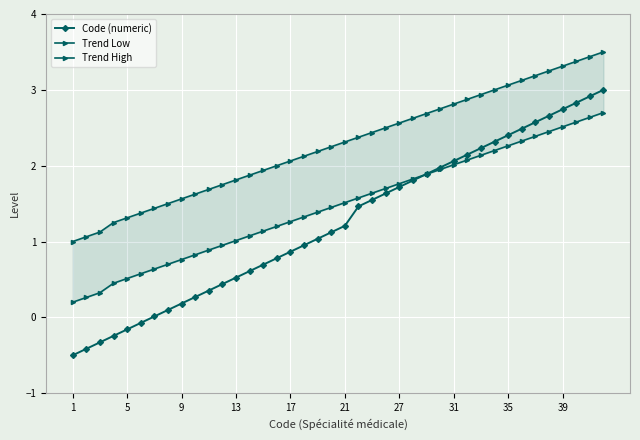

Which series ends up on top after the final intersection of Code (numeric) and Trend Low?

Code (numeric)